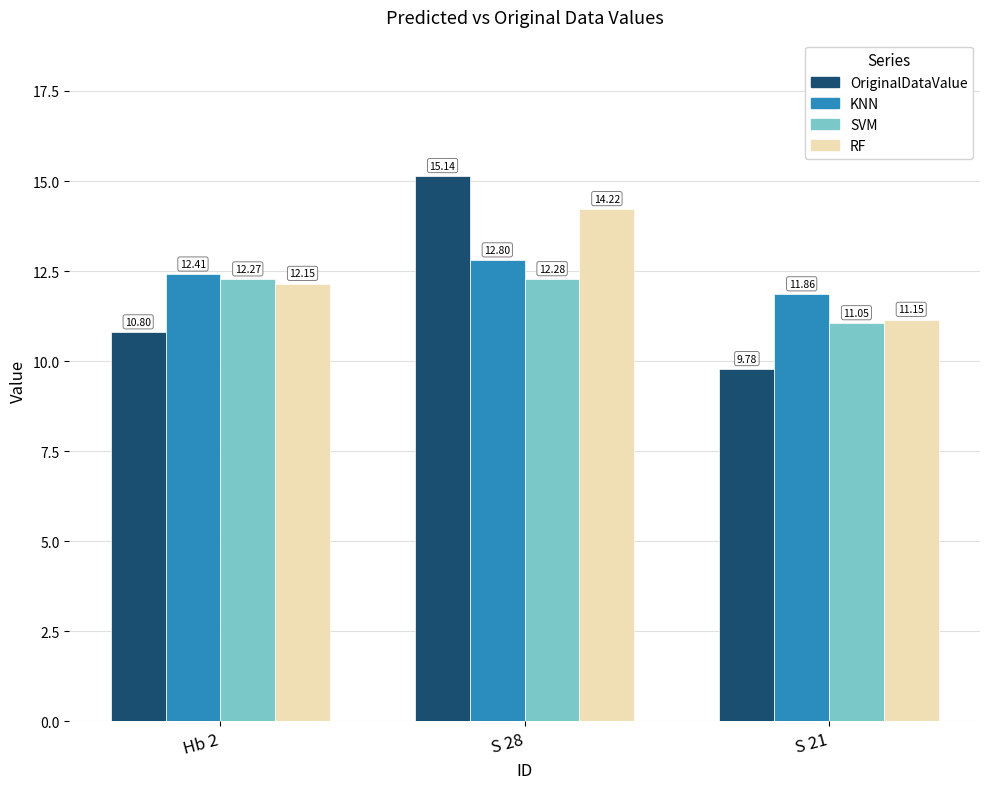

Which series has the largest range (max minus min)?

OriginalDataValue